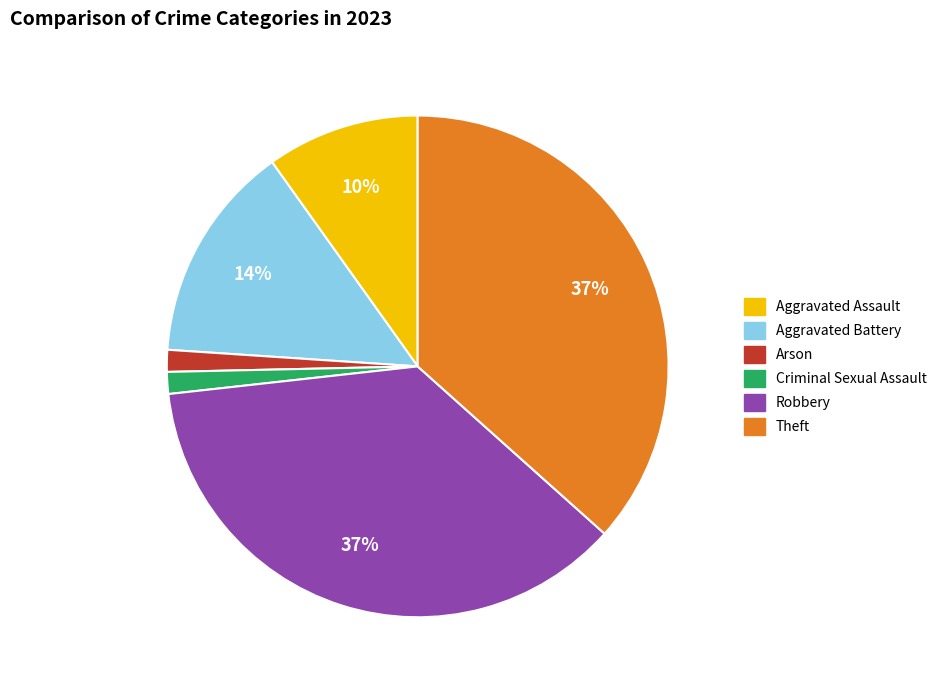

To the nearest percent, what portion does Aggravated Battery represent?

14%